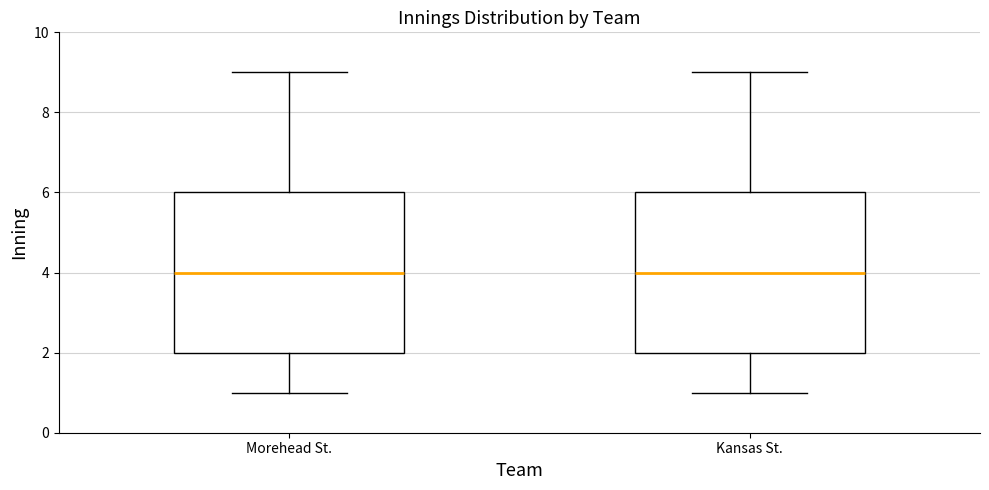

Reading left to right, read every box against the y-axis: the position of its median line, the range the box covers, and the ends of its whiskers. The values are not printed on the chart, so give them approximately, as read against the axis.

Morehead St.: median 4, box 2 to 6, whiskers 1 to 9
Kansas St.: median 4, box 2 to 6, whiskers 1 to 9